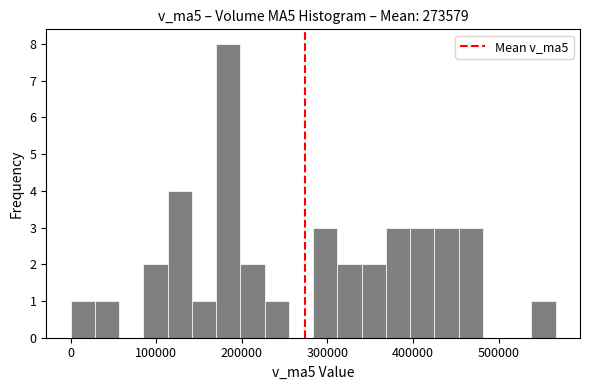

Around what value on the x-axis is the tallest bar? Give the approximate position of its centre, as read against the axis.

180000